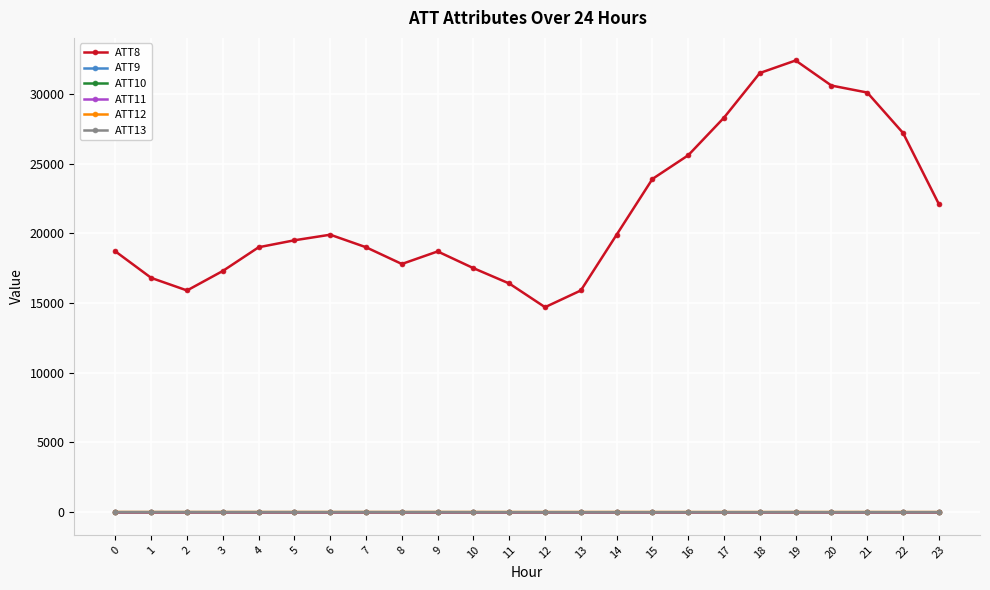

Does the chart have visible grid lines?

Yes